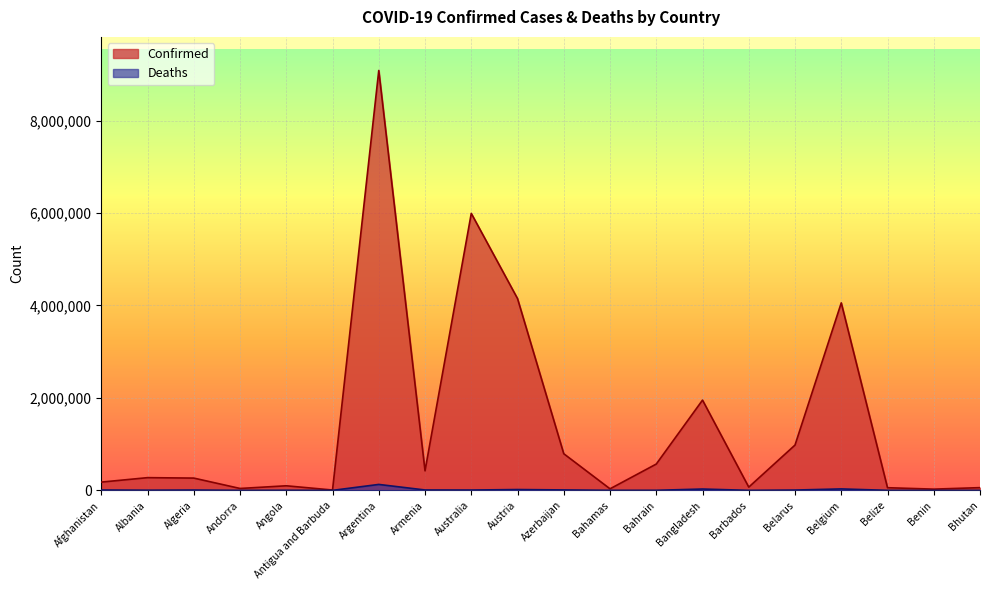

List the series in order of their peak value, lowest first.

Deaths, Confirmed